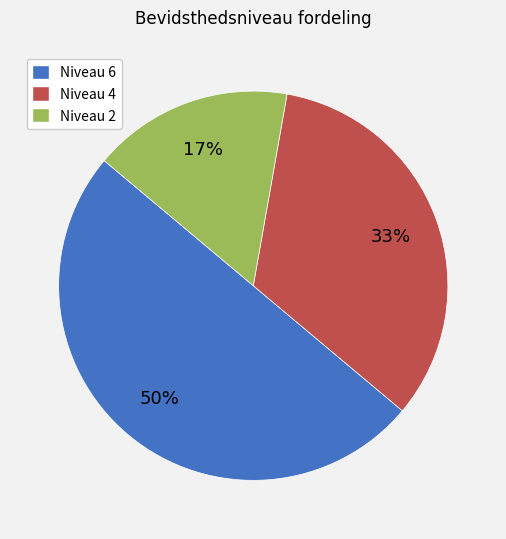

How many segments does this pie chart have?

3